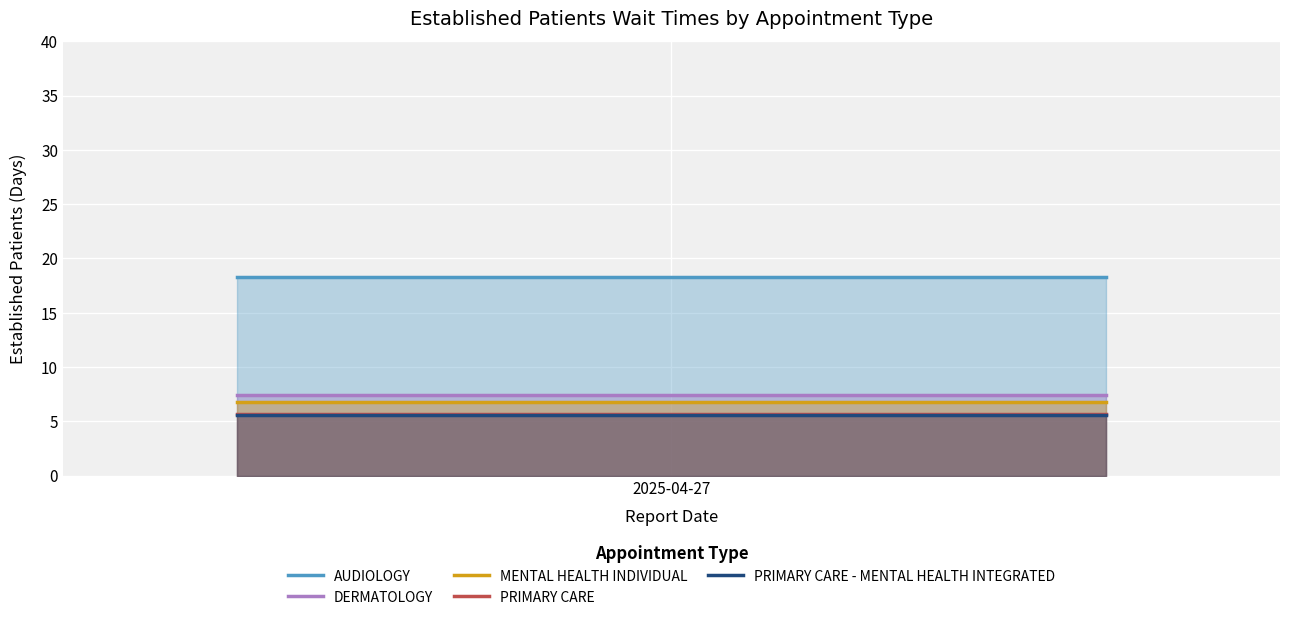

Which category has the lowest value in the PRIMARY CARE series?

2025-04-27